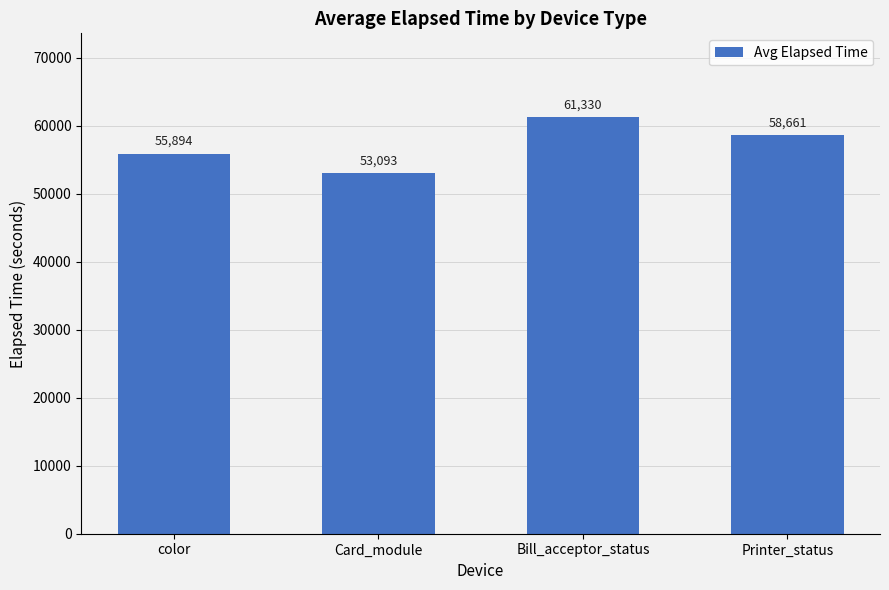

Which has a higher value, Bill_acceptor_status or color?

Bill_acceptor_status